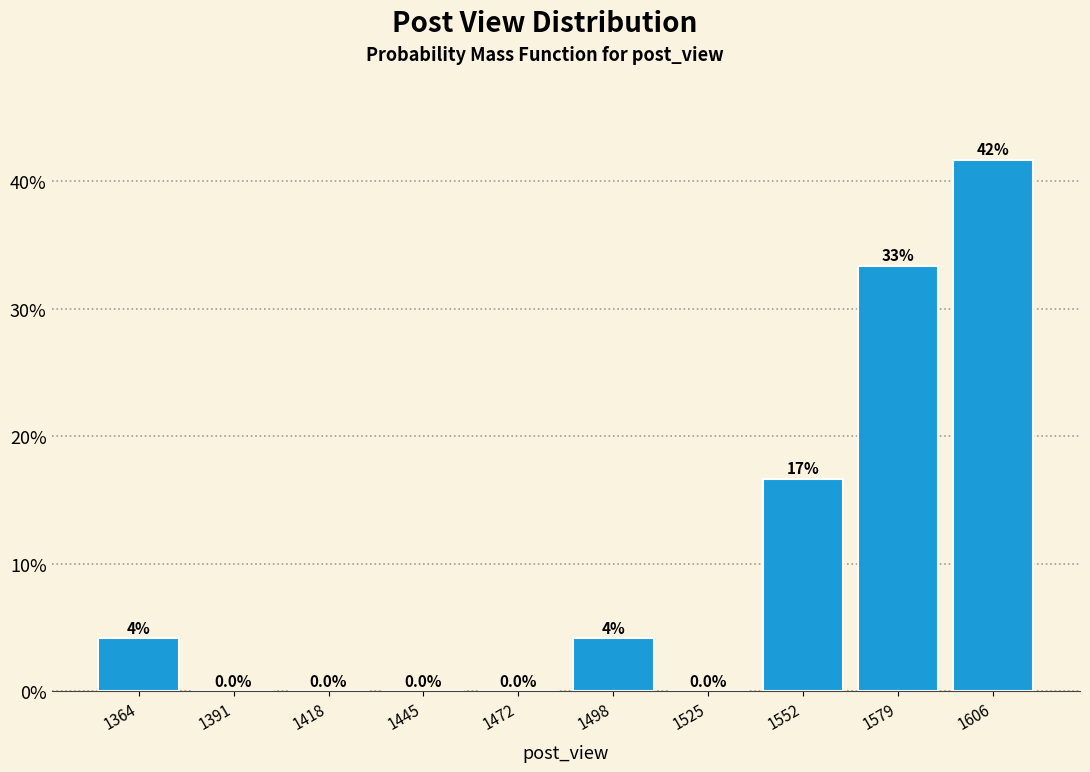

Over which range of the x-axis is the bar tallest?

1595 to 1620